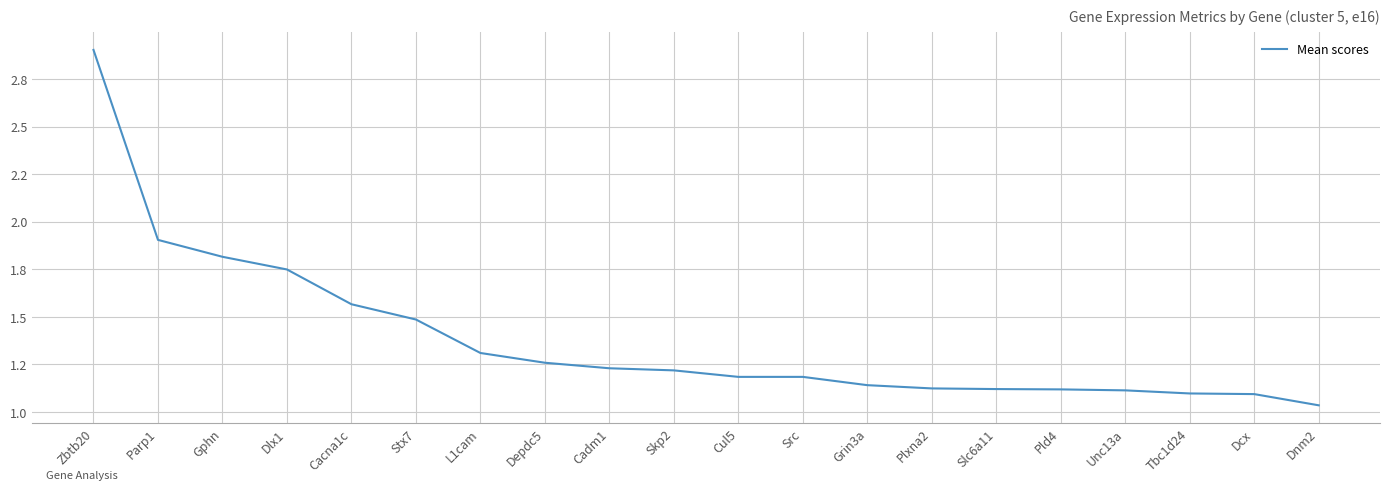

Does the chart have visible grid lines?

Yes